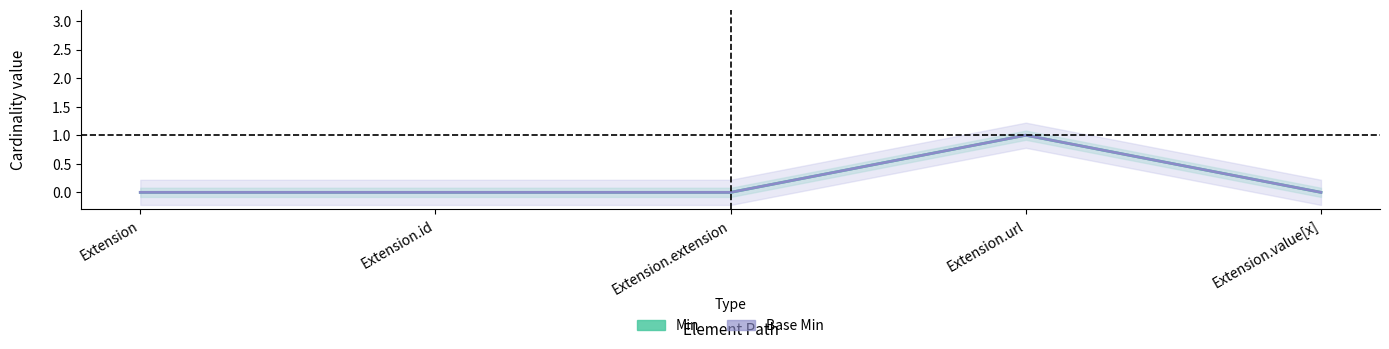

At how many categories does at least one series exceed 0?

1